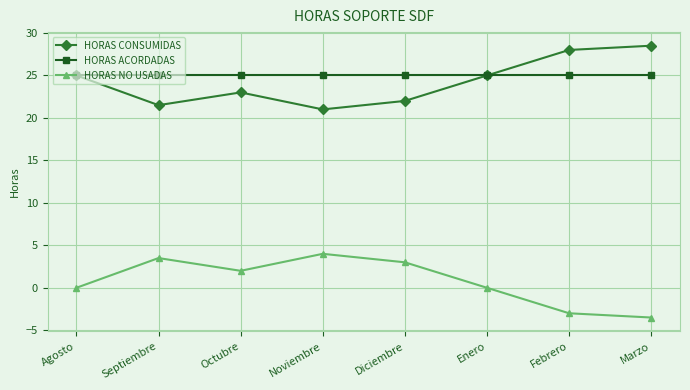

How many categories are shown in the chart?

8